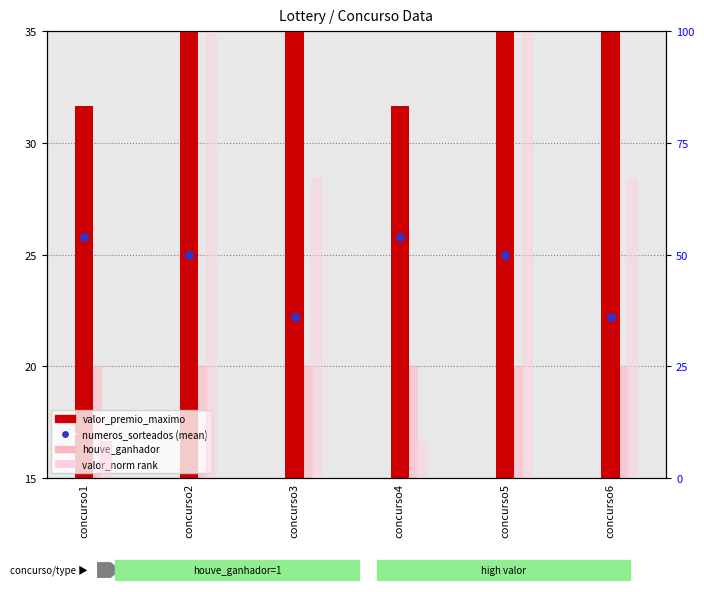

Which series has the largest Y range (max minus min)?

valor_norm rank